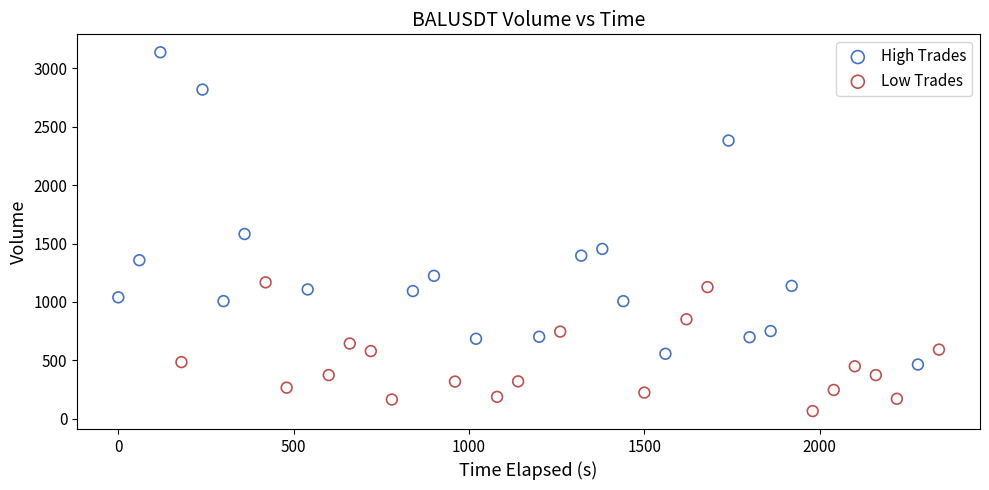

Which series has the largest Y range (max minus min)?

High Trades